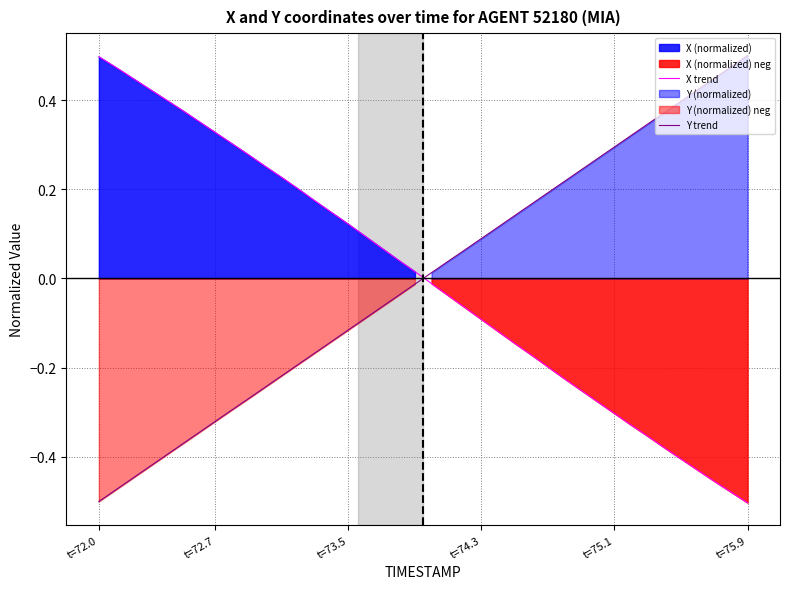

At which label does X trend first exceed 0?

t=72.0